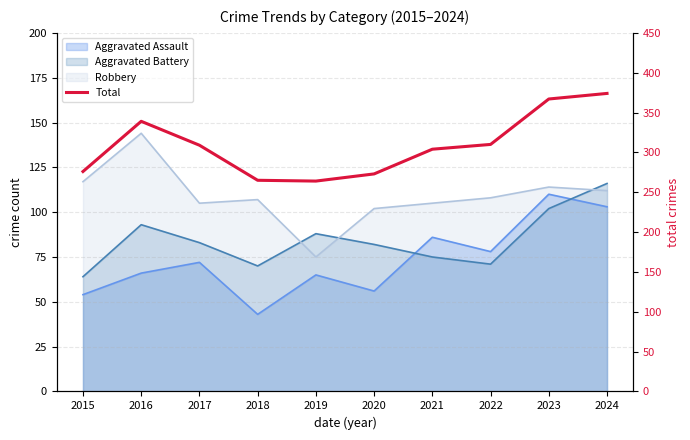

How many points are higher than both their immediate neighbors (excluding endpoints)?

1